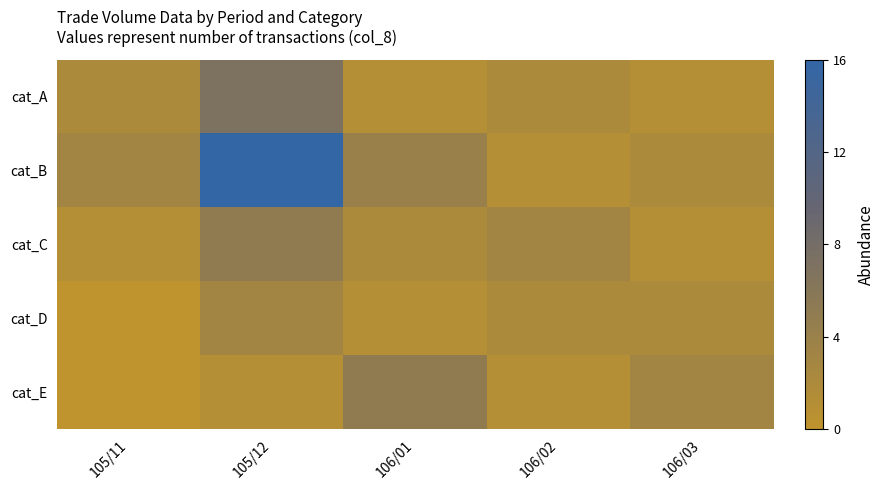

Reading left to right, list all the values displayed in this chart.

cat_A: 105/11=2	105/12=7	106/01=1	106/02=2	106/03=1
cat_B: 105/11=3	105/12=16	106/01=4	106/02=1	106/03=2
cat_C: 105/11=1	105/12=5	106/01=2	106/02=3	106/03=1
cat_D: 105/11=0	105/12=3	106/01=1	106/02=2	106/03=2
cat_E: 105/11=0	105/12=1	106/01=5	106/02=1	106/03=3